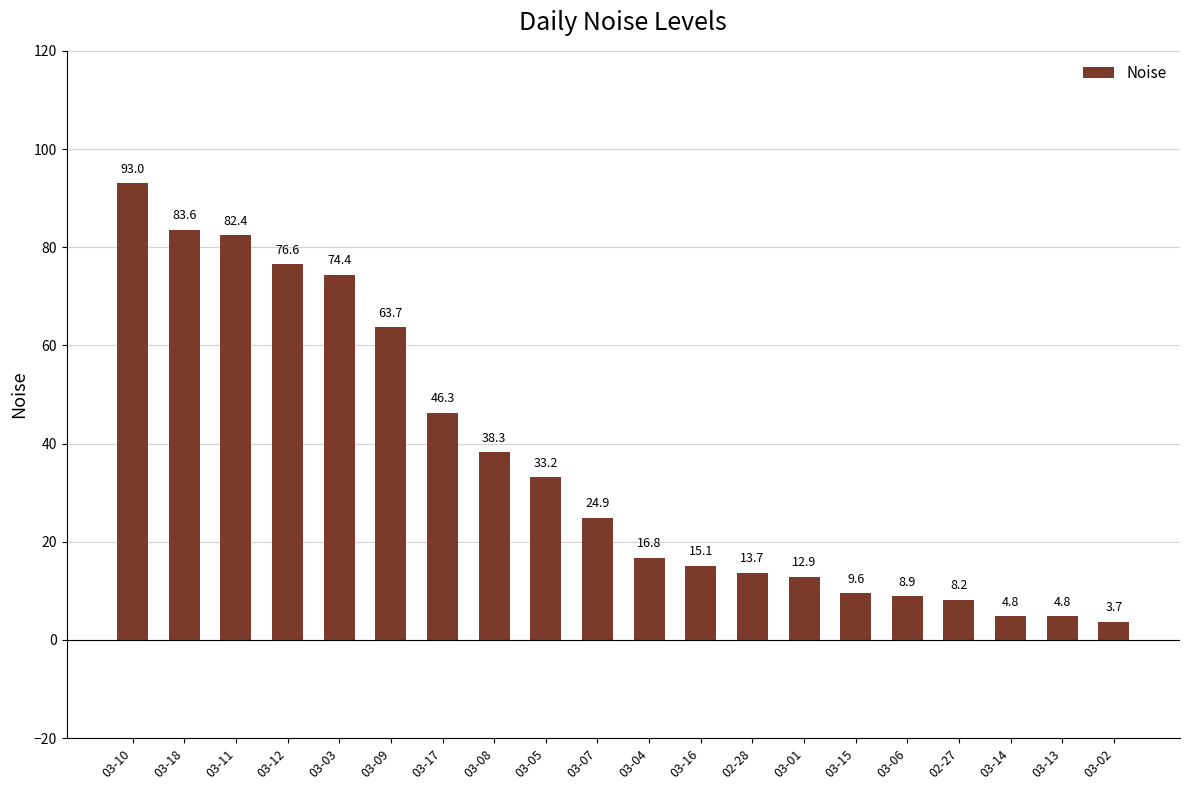

At which label does the data first exceed 24?

03-10